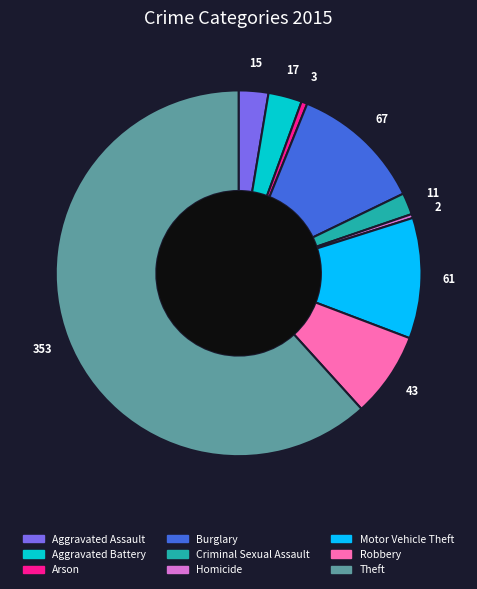

What is the largest slice in the pie chart?

Theft